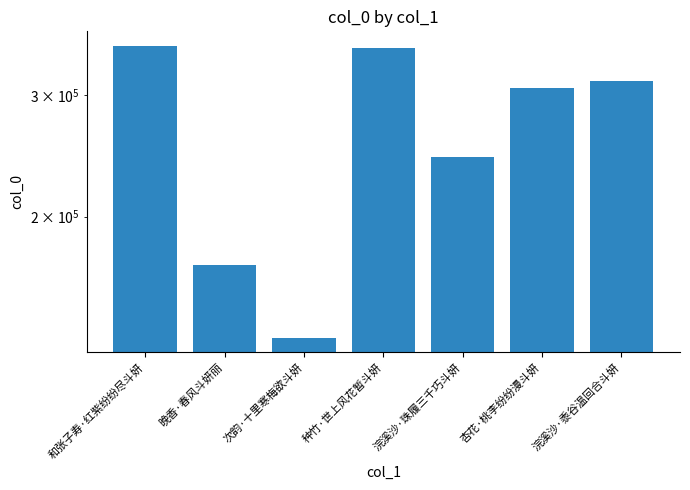

What is the approximate value at 和张子寿·红紫纷纷尽斗妍, to the nearest 10?

354050